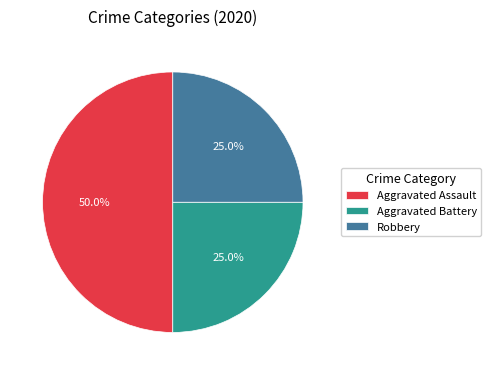

Combined, what portion of the pie is Aggravated Battery and Robbery?

50.0%